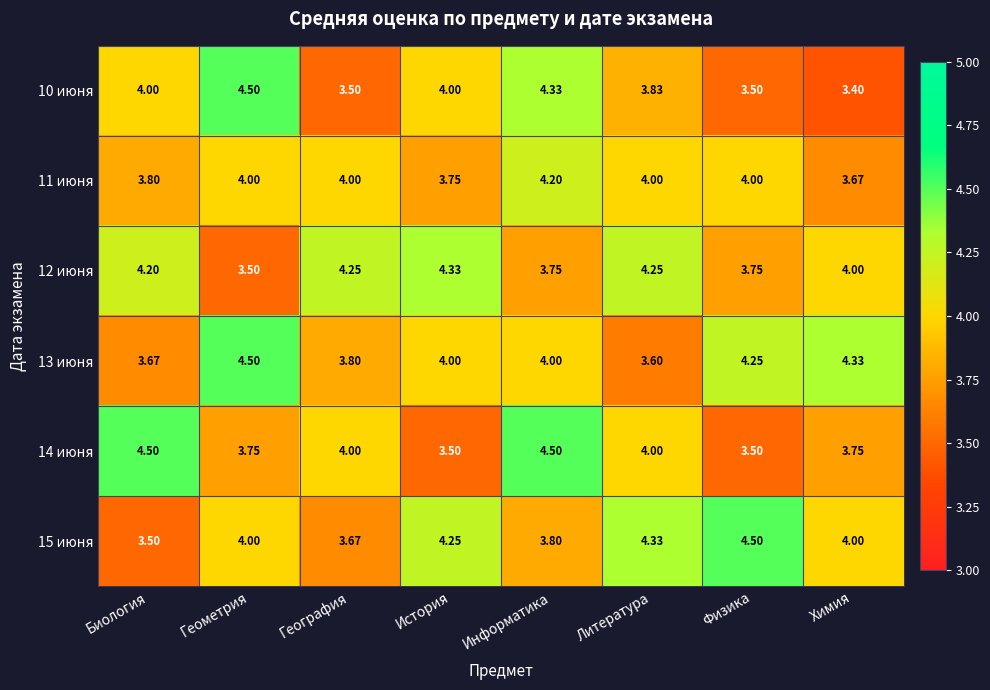

Which category has the lowest value across all series?

Химия